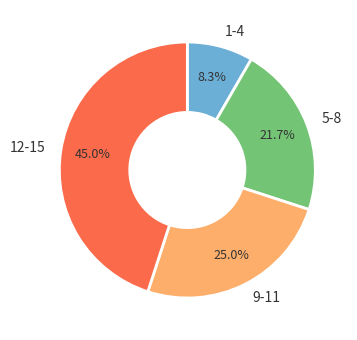

To the nearest percent, what is the difference between the largest and smallest slice percentages?

37%